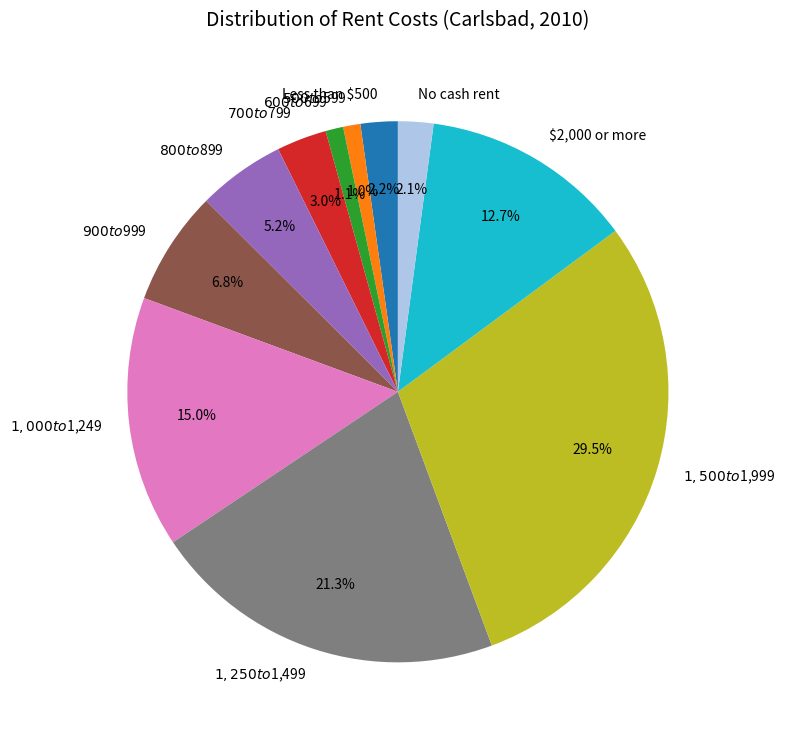

Is there a majority slice in this chart?

No